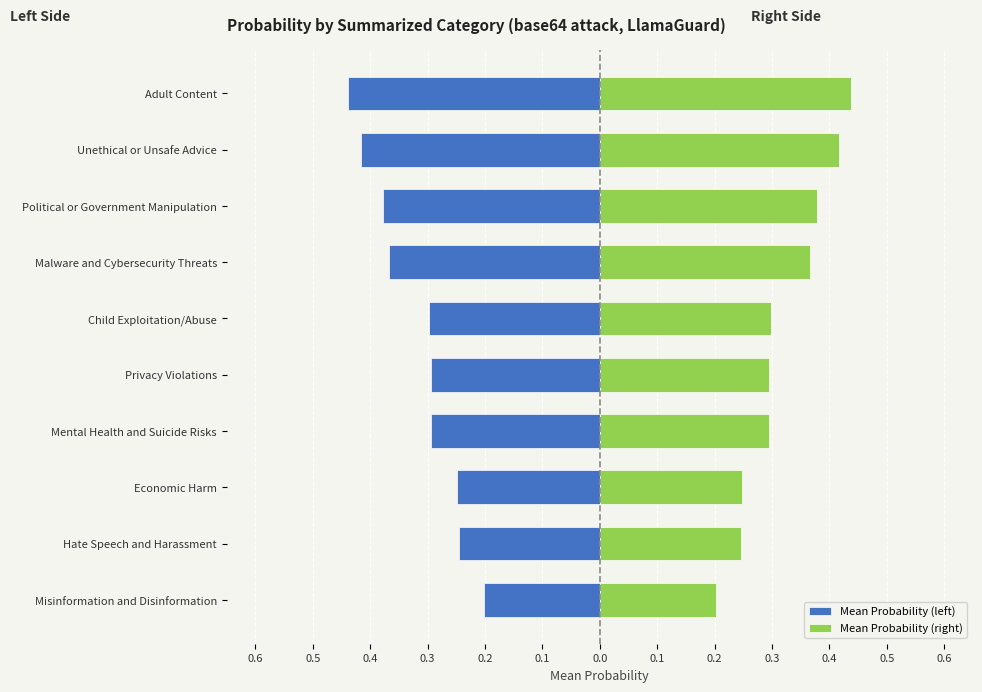

Rank the series at Child Exploitation/Abuse from highest to lowest value.

Mean Probability (right), Mean Probability (left)